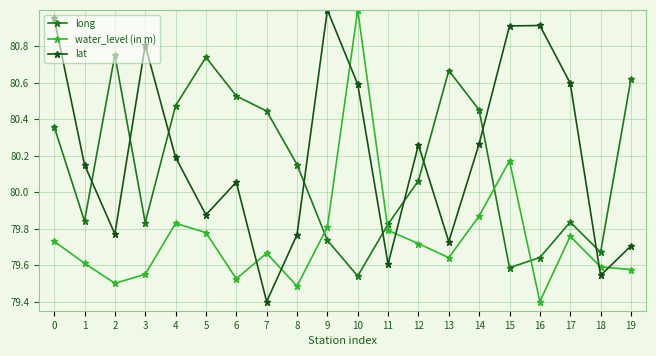

After their last crossing, which series has the higher values: long or lat?

long